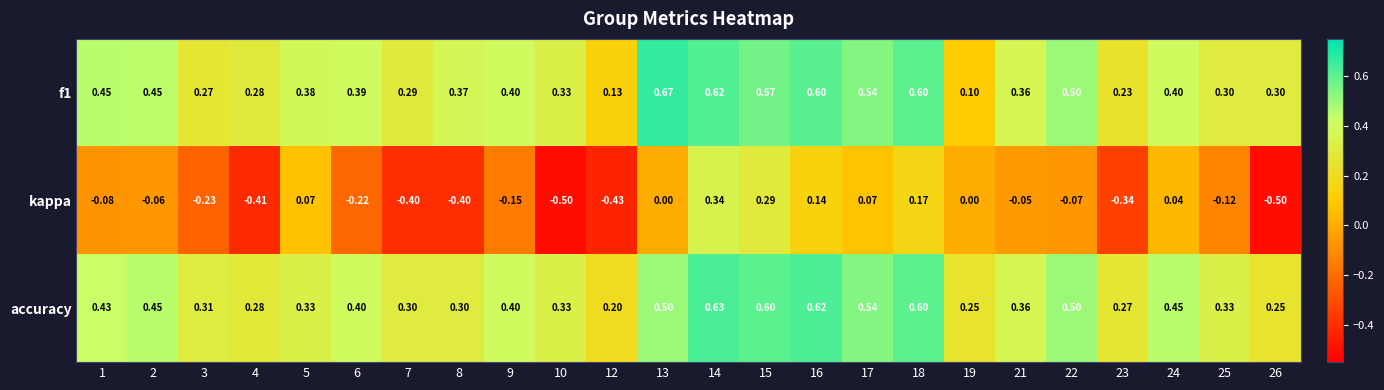

Is the value of f1 at 7 greater than the value of kappa at 17?

Yes